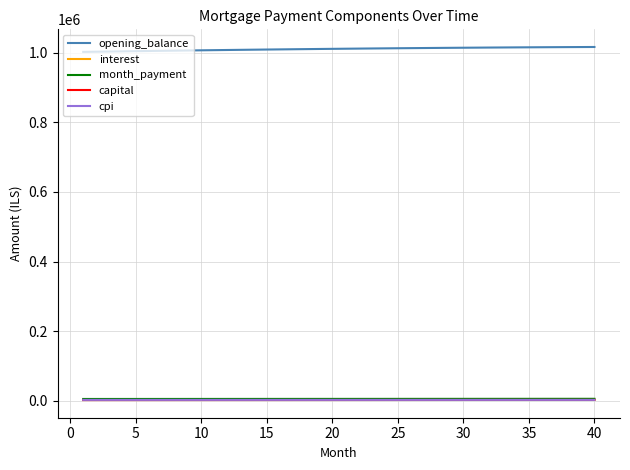

What is the maximum value shown in the chart?

1016454.9